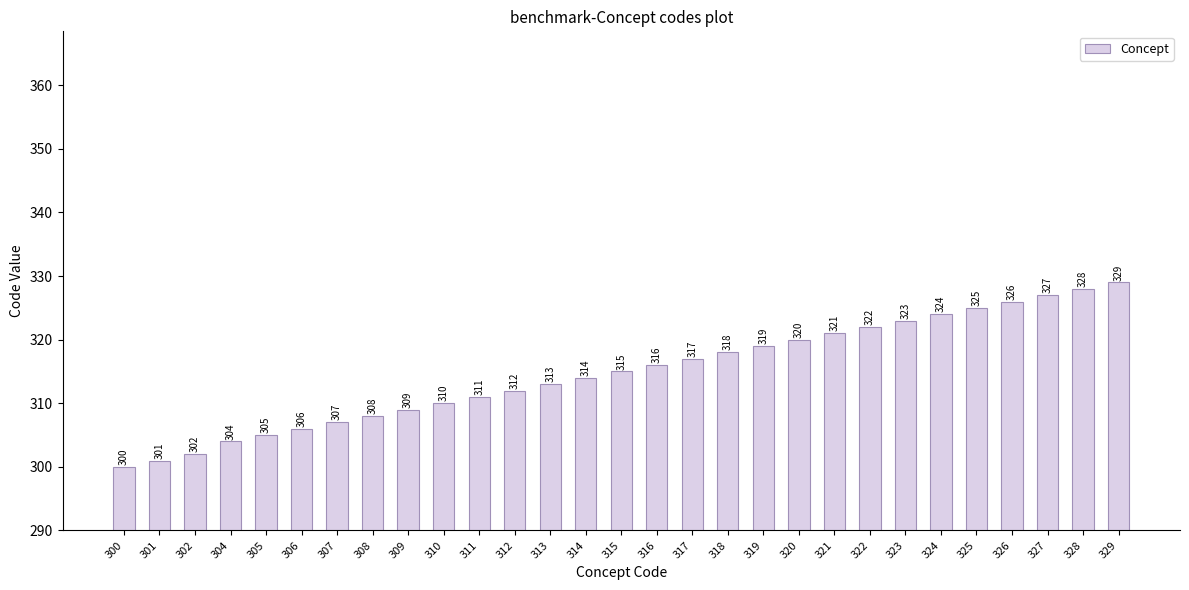

What is the sum of all values?

9132